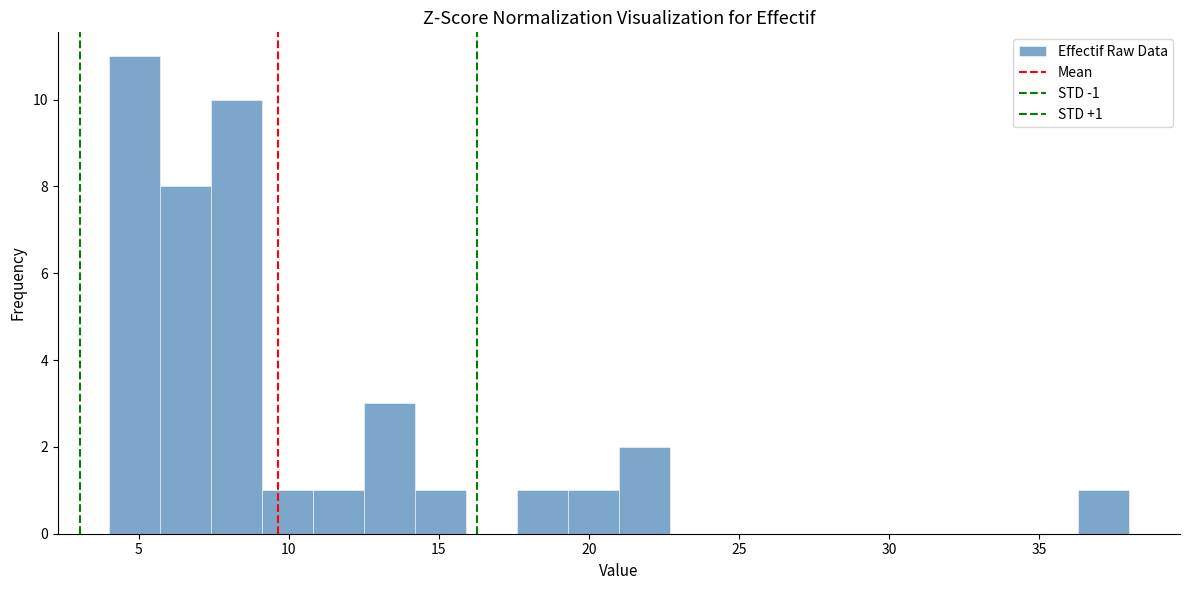

Read against the x-axis, roughly where is the centre of the tallest bar?

5.0